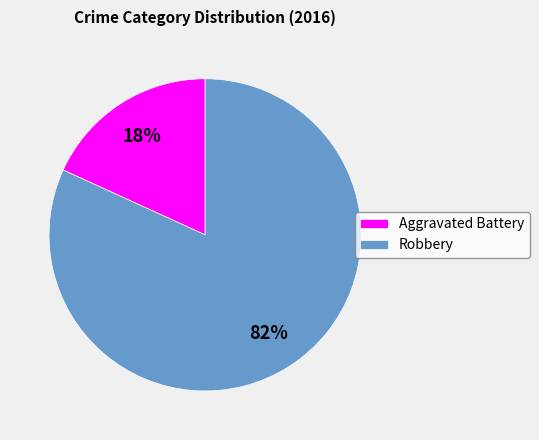

How many slices are in this pie chart?

2